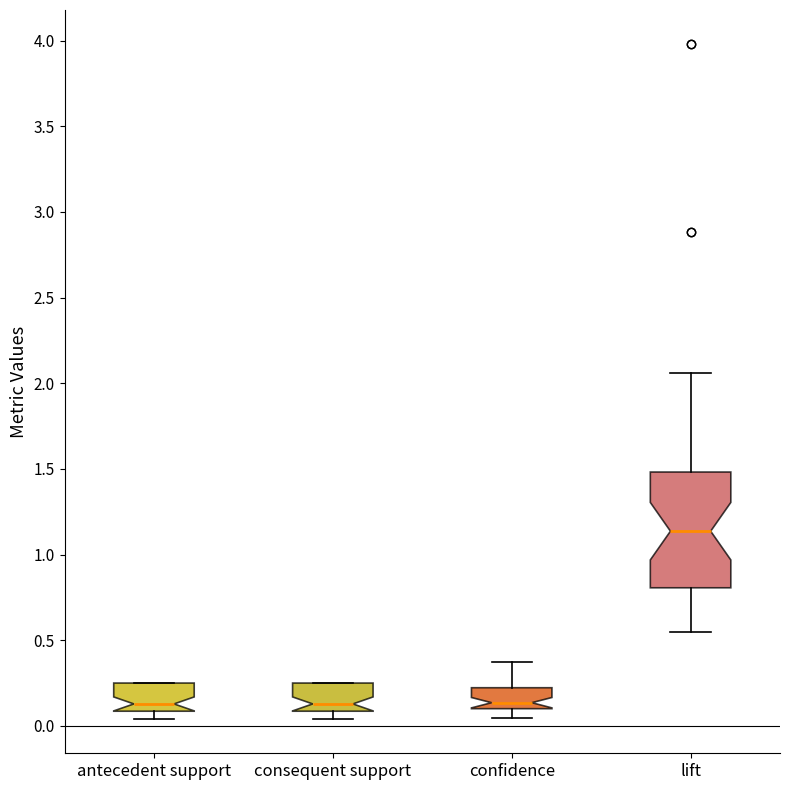

Which box's median line is the highest?

lift